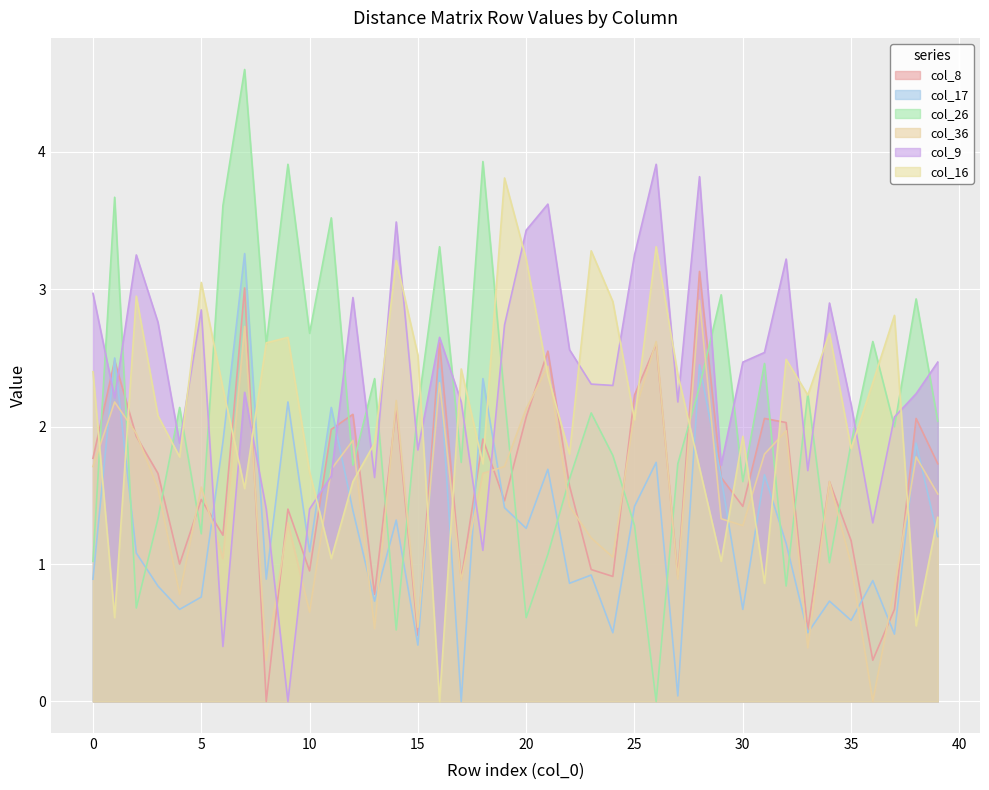

What are all the series names shown in the legend?

col_8, col_17, col_26, col_36, col_9, col_16